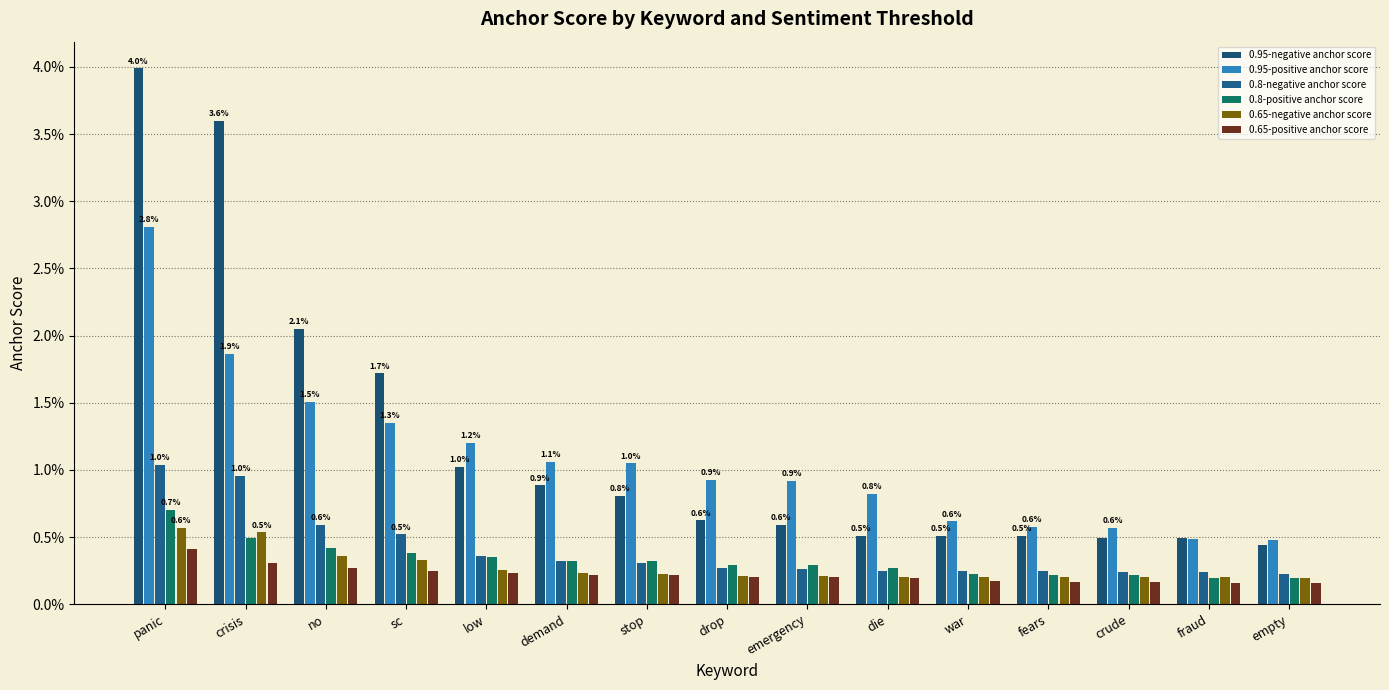

What is the label of the 2nd bar from the left?

crisis